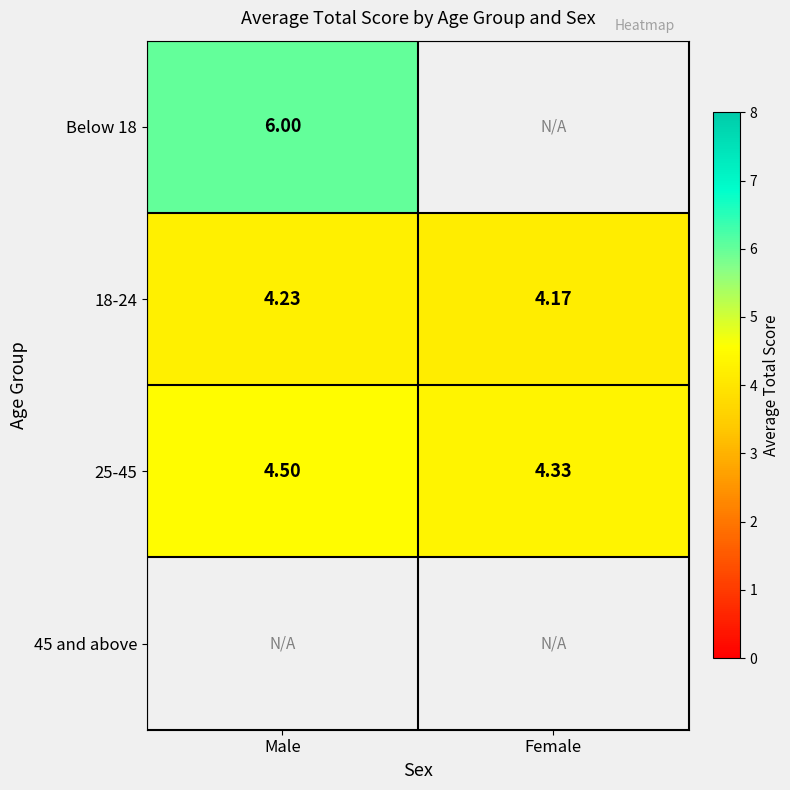

Rank the categories by 18-24 value from highest to lowest.

Male, Female